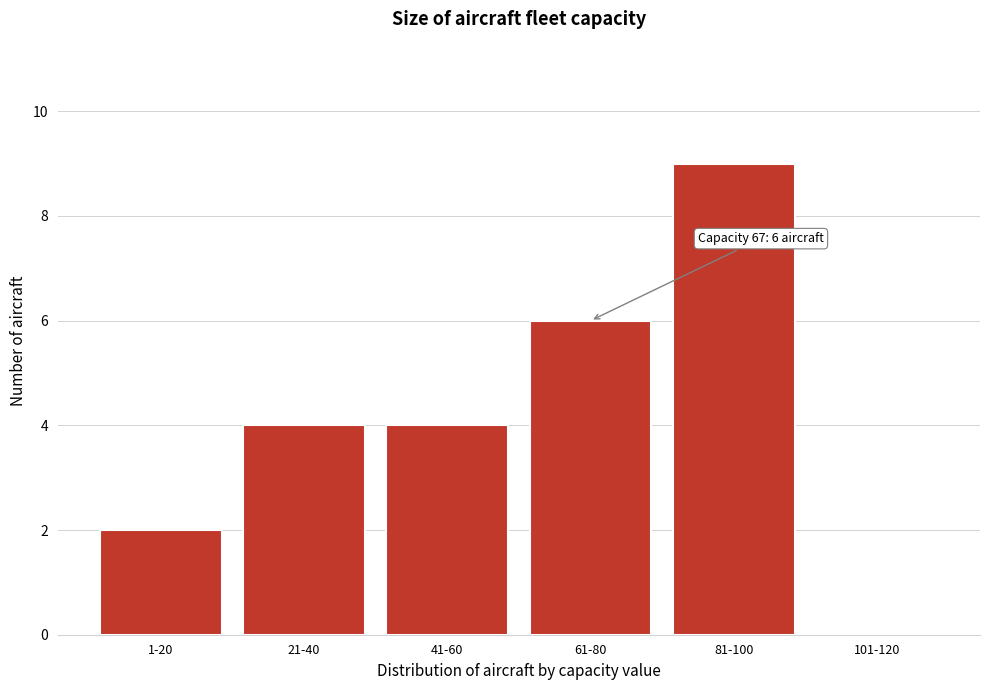

Reading left to right, transcribe all the data shown in this chart.

1-20=2	21-40=4	41-60=4	61-80=6	81-100=9	101-120=0